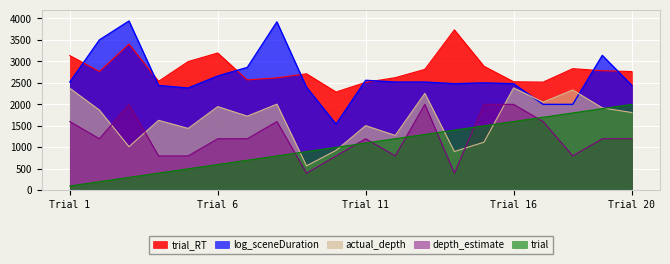

Is it true that trial equals 1923.8 at 13?

False